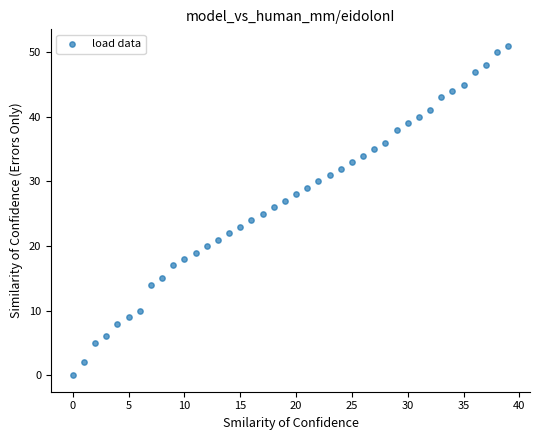

What is the range of Y values (max minus min)?

51